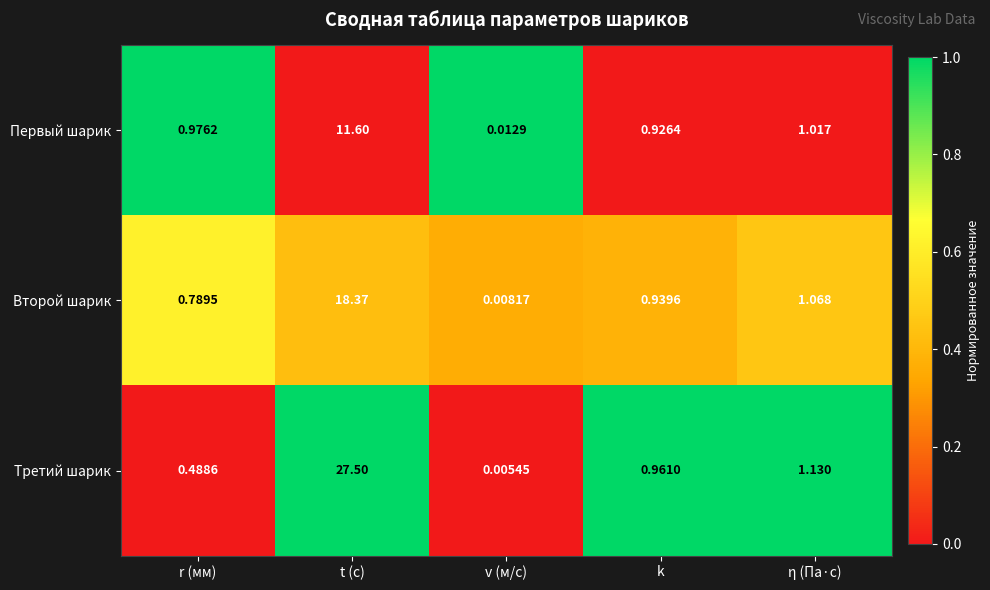

At which category is the sum across all series the highest?

t (с)